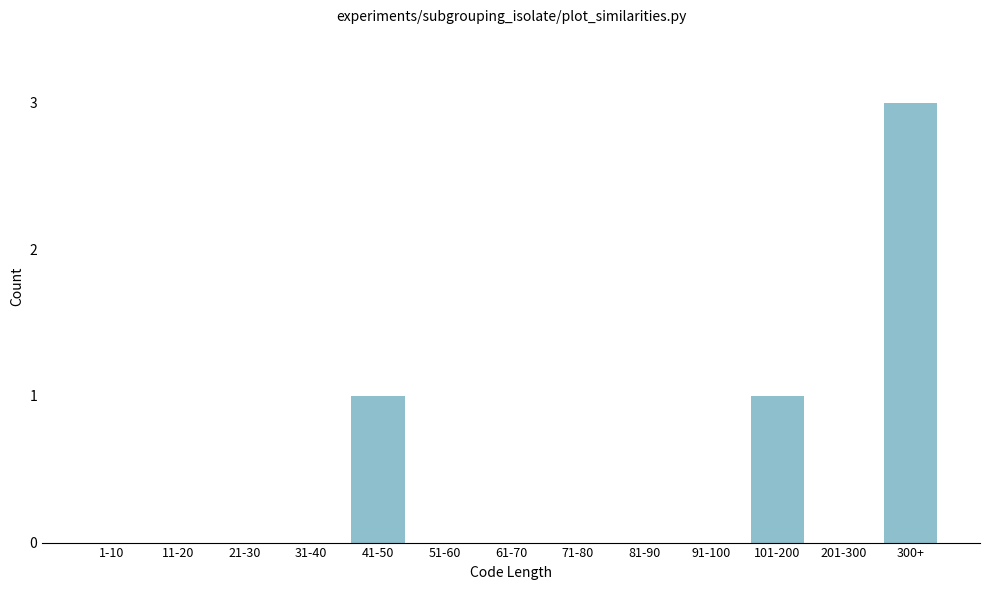

Reading left to right, transcribe all the data shown in this chart.

1-10=0	11-20=0	21-30=0	31-40=0	41-50=1	51-60=0	61-70=0	71-80=0	81-90=0	91-100=0	101-200=1	201-300=0	300+=3